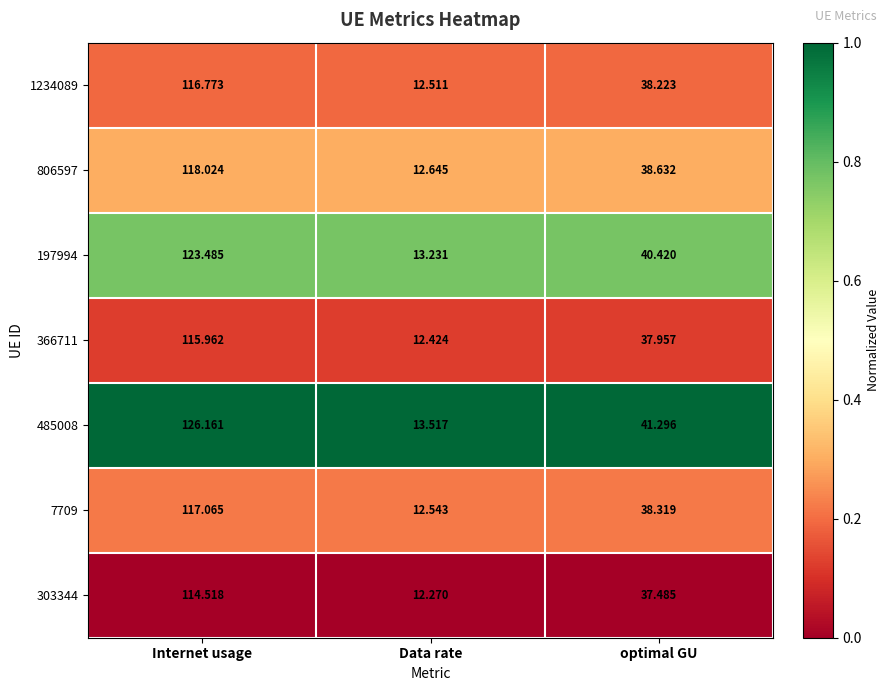

Where is 1234089 nearest to the value 64?

optimal GU